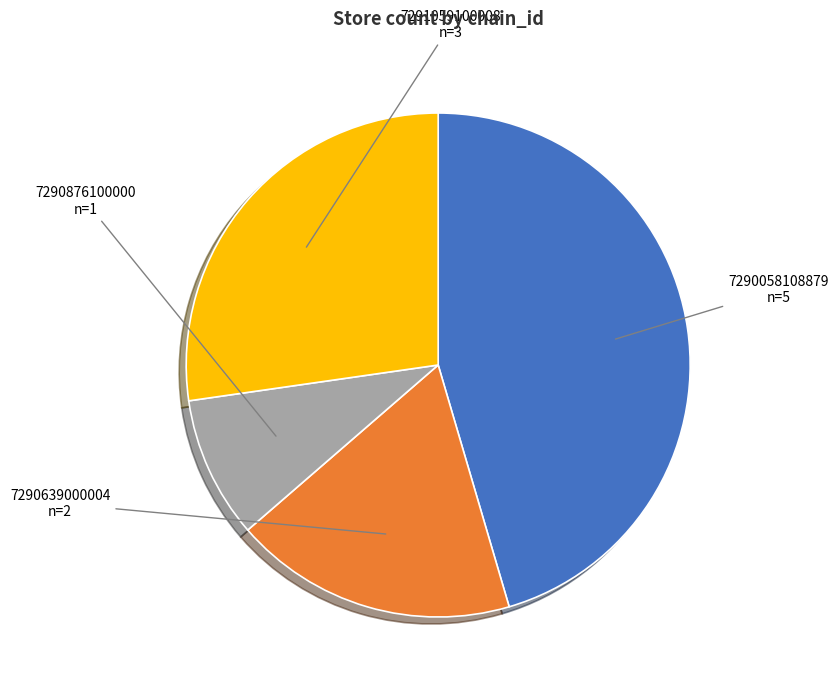

Between 7290876100000 and 7290639000004, which is larger?

7290639000004